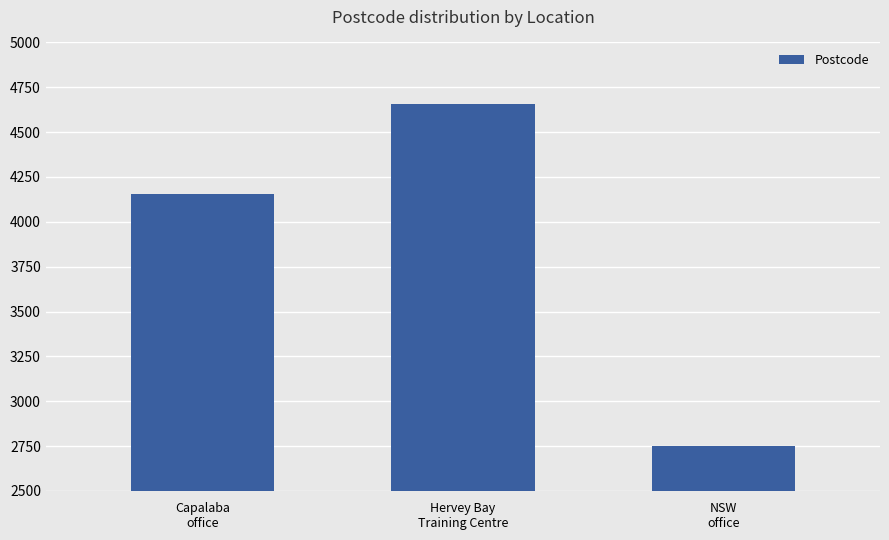

List the labels in order of value, largest first.

Hervey Bay
Training Centre, Capalaba
office, NSW
office